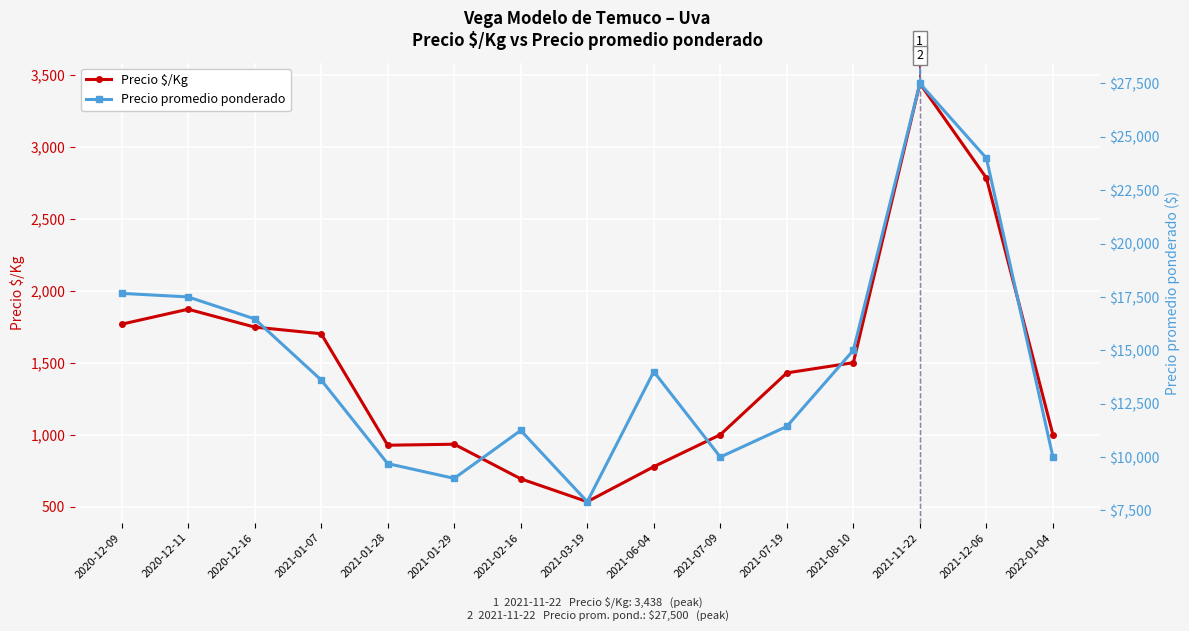

How many data points does each series have?

15